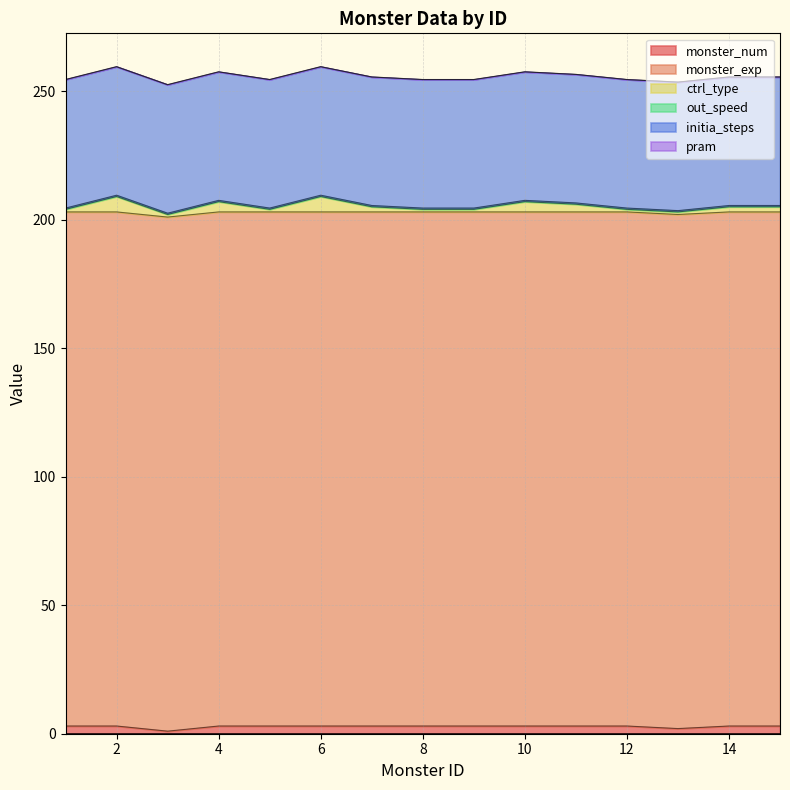

At 15, list the series in order from smallest to largest.

pram, out_speed, ctrl_type, monster_num, initia_steps, monster_exp